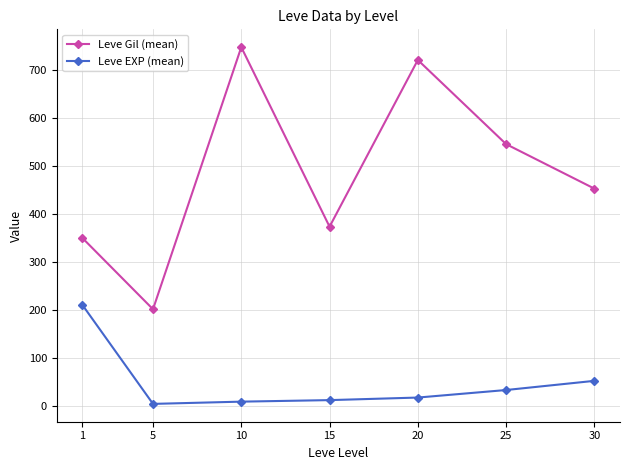

True or false: Leve Gil (mean) and Leve EXP (mean) cross at least once.

False